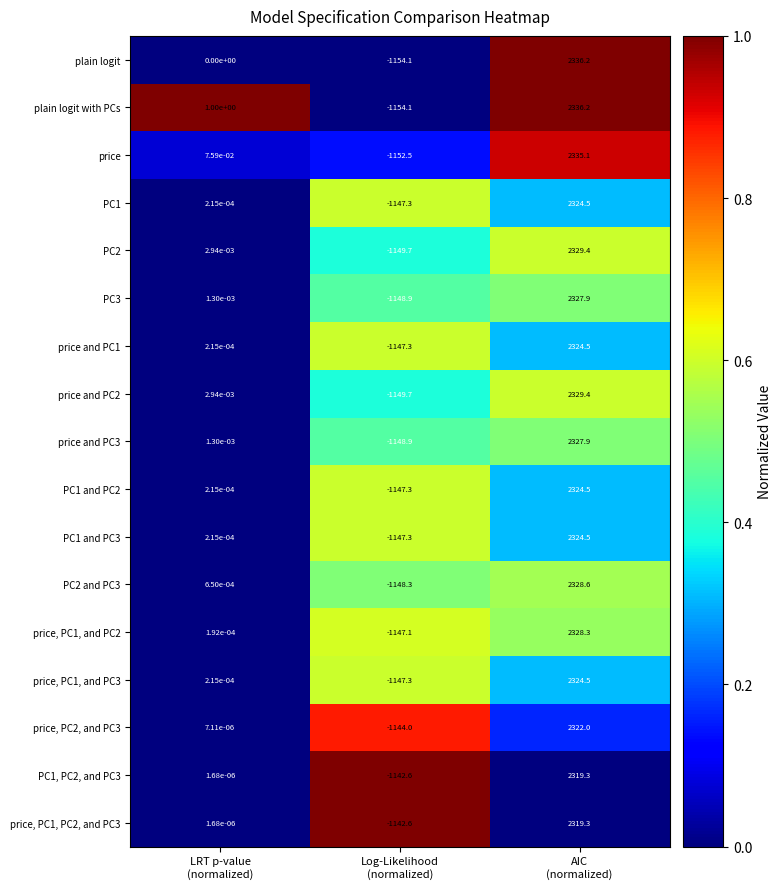

Which series has the largest total across all categories?

plain logit with PCs